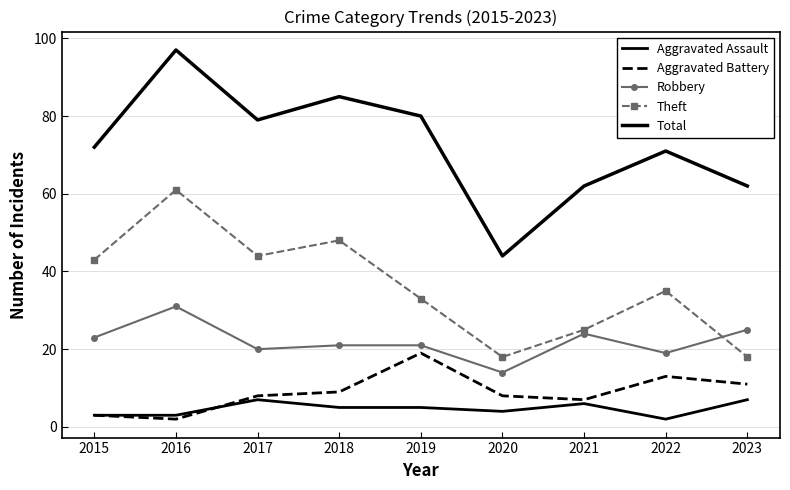

How many lines are shown in the chart?

5